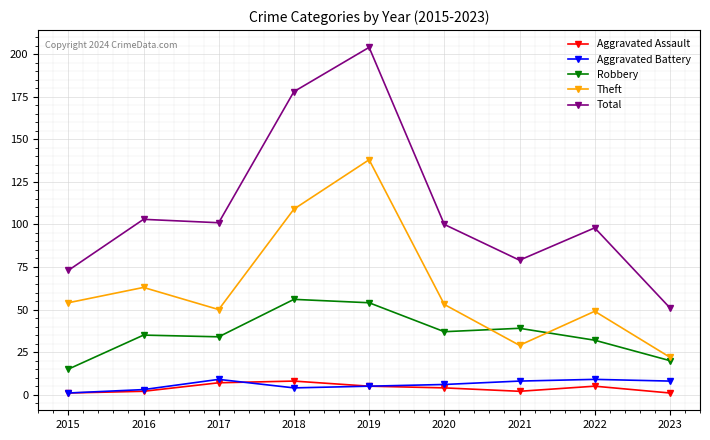

True or false: Robbery has a value of 18 at 2021.

False